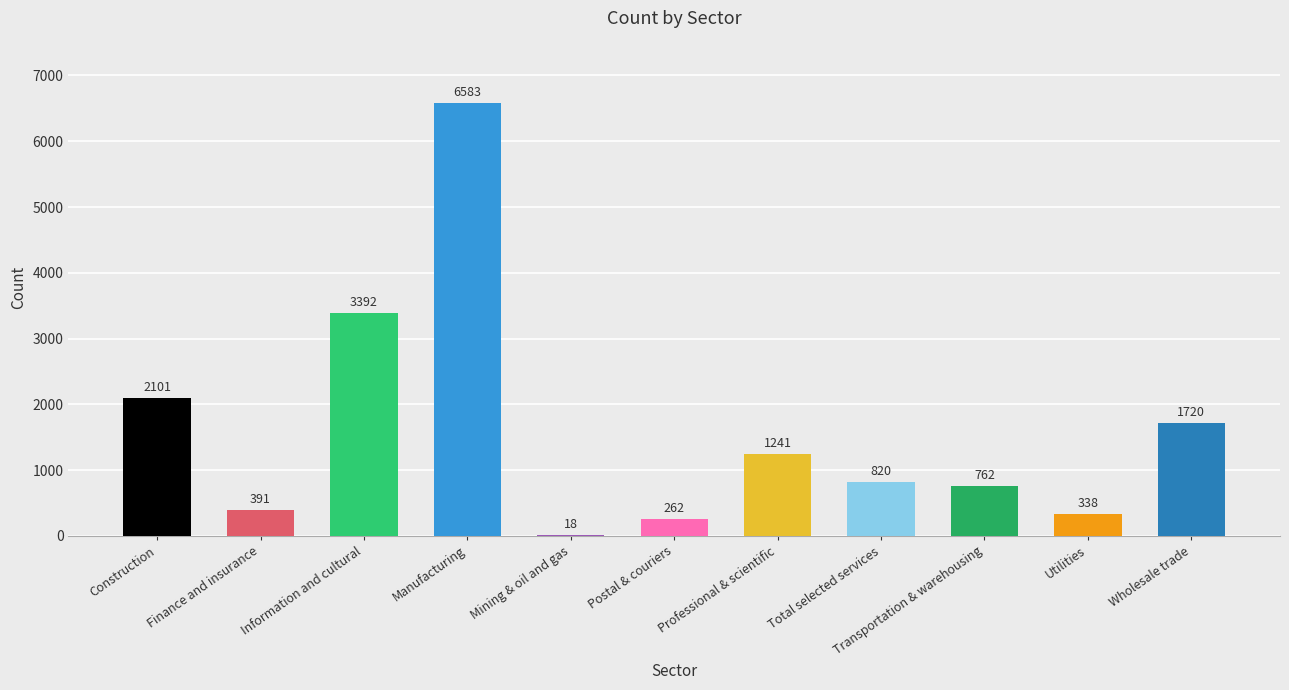

Between Wholesale trade and Construction, which is larger?

Construction